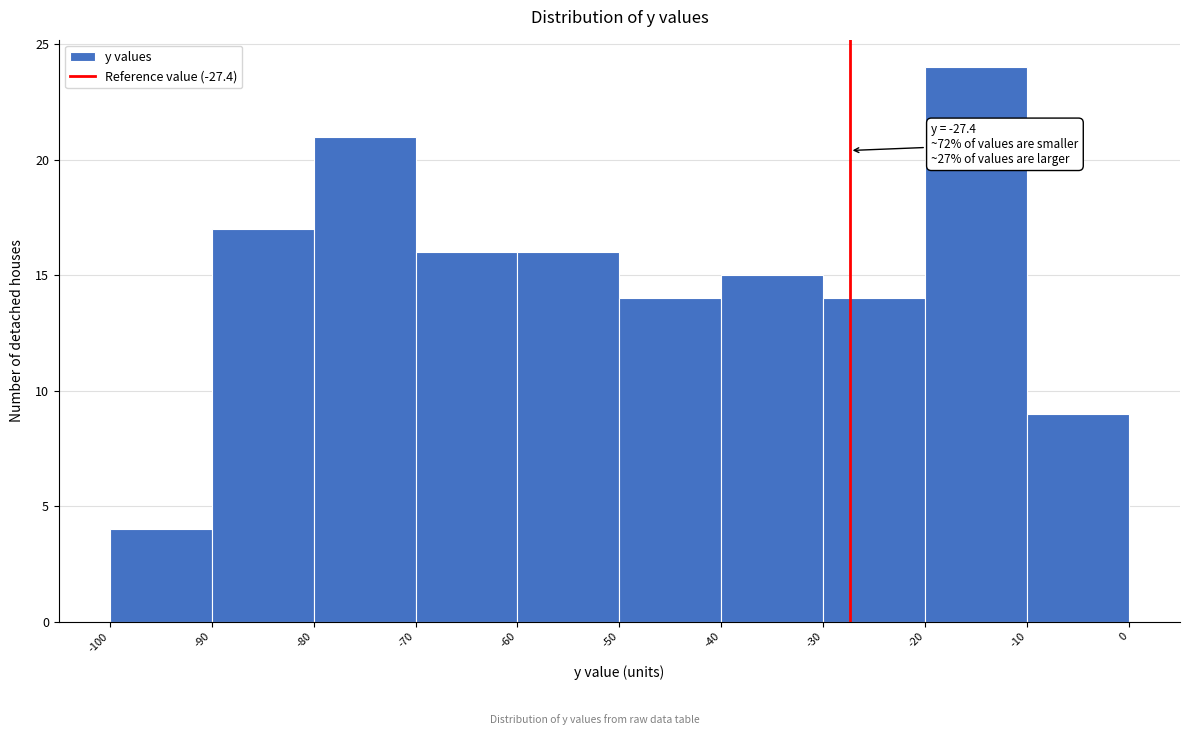

Which range on the x-axis has the tallest bar?

-20 to -10